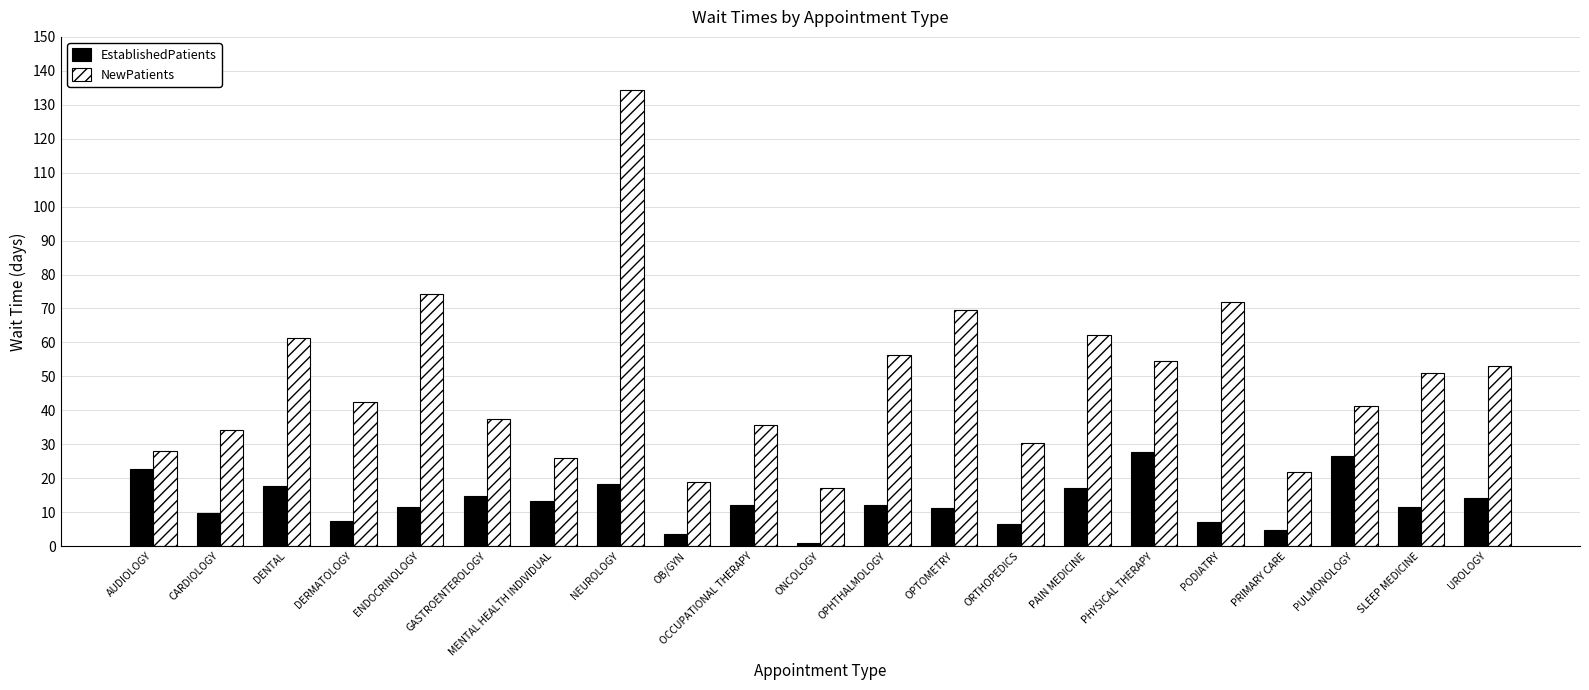

Rank the series by their maximum value, from lowest to highest.

EstablishedPatients, NewPatients